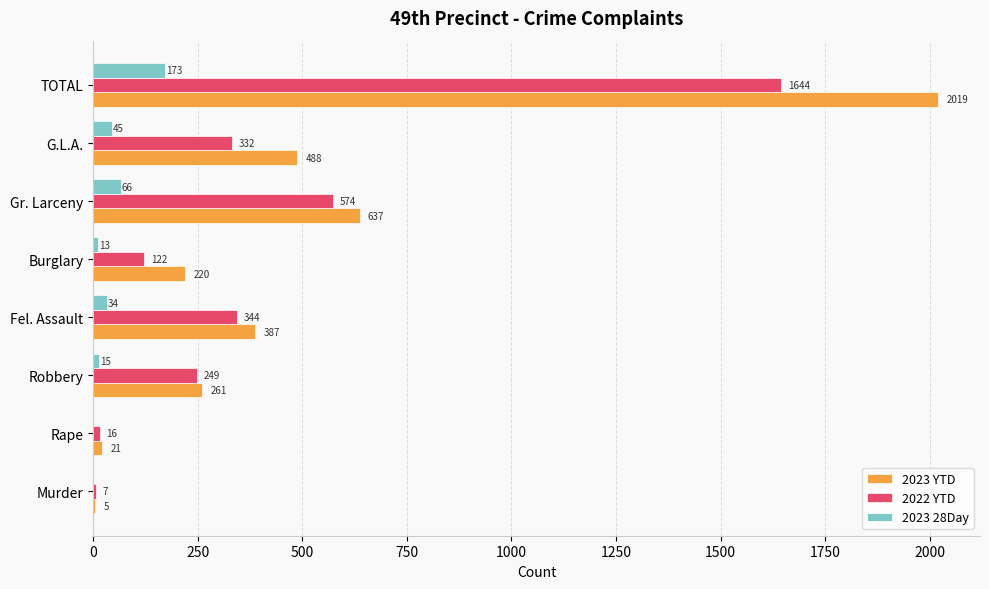

Between Rape and TOTAL, which series saw the biggest shift?

2023 YTD